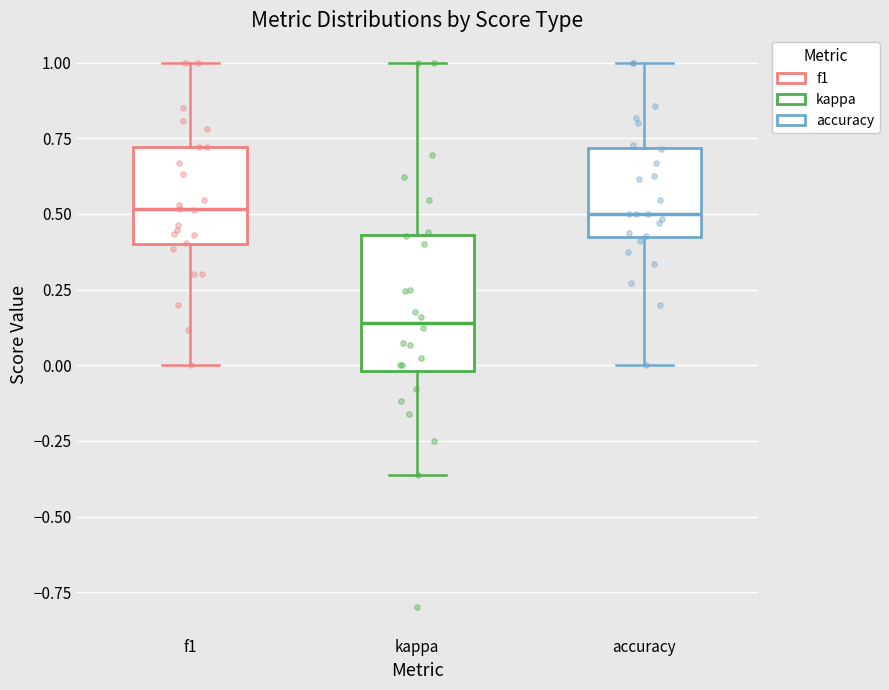

Which box has the lowest median line?

kappa